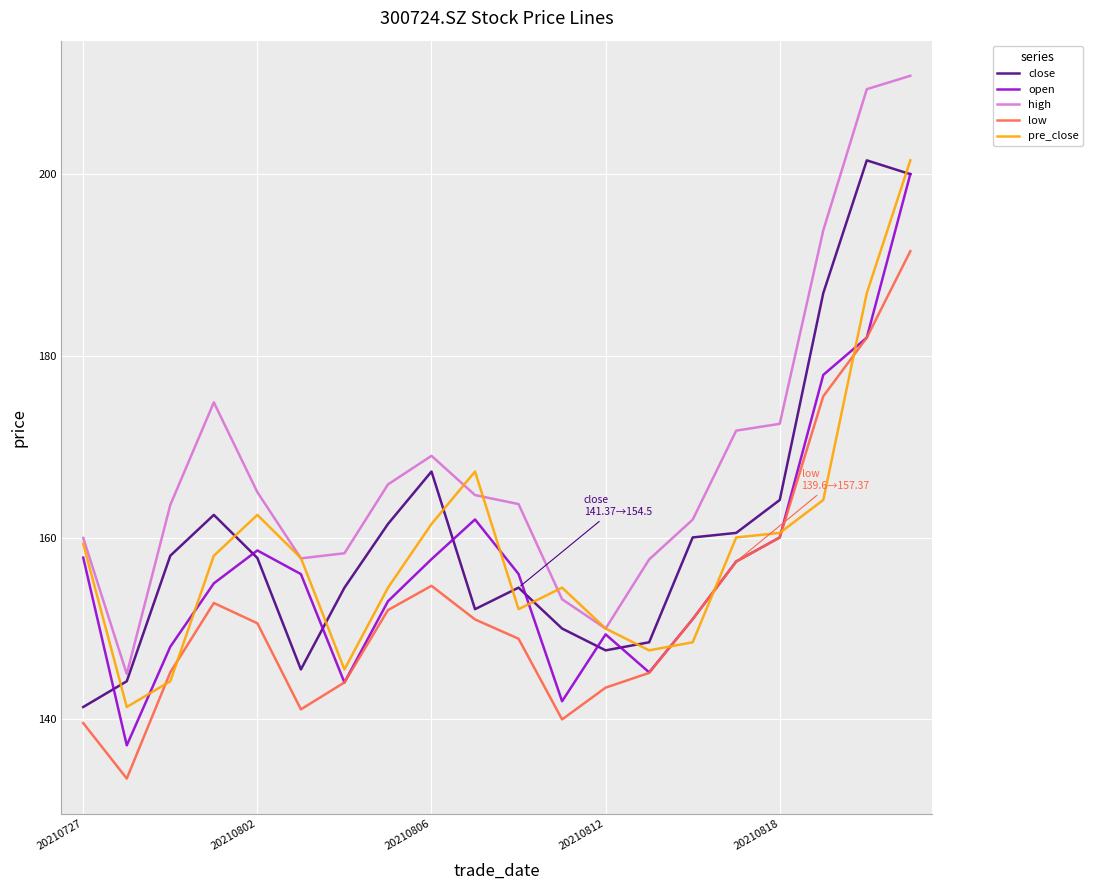

What is the maximum value for high?

210.8